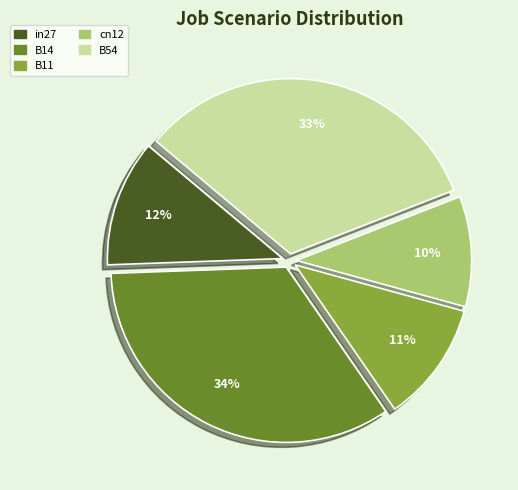

Is it true that in27 is 12% of the pie?

True